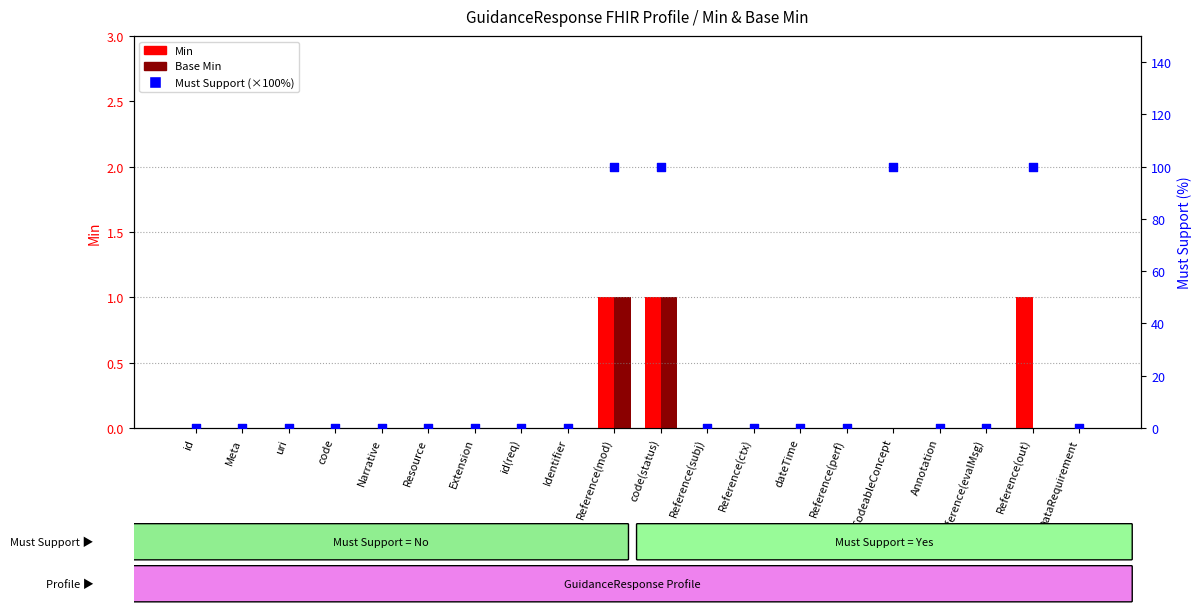

Which series has the largest Y range (max minus min)?

Must Support (×100%)